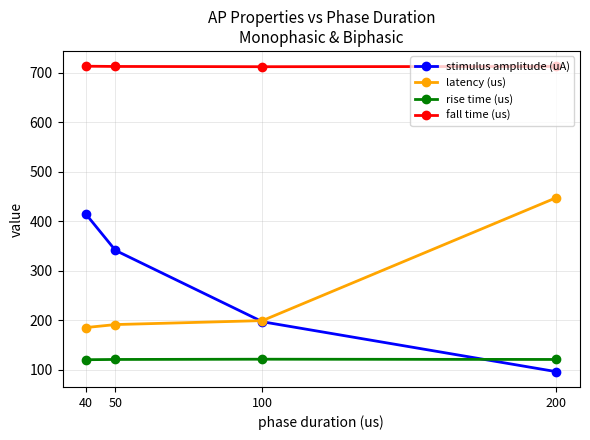

True or false: fall time (us) has a value of 437.3 at 100.

False